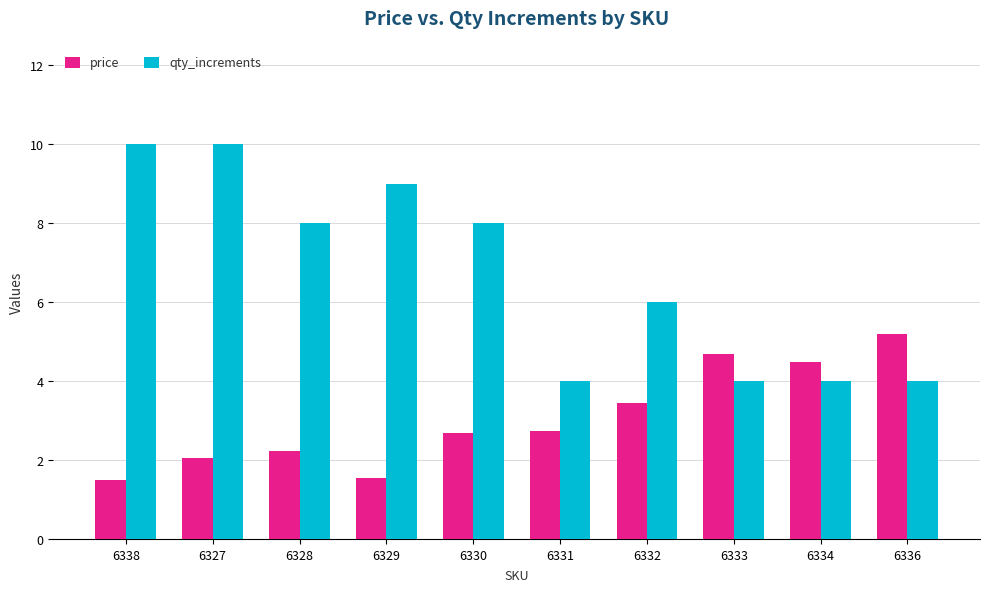

At which category is the sum across all series the highest?

6327